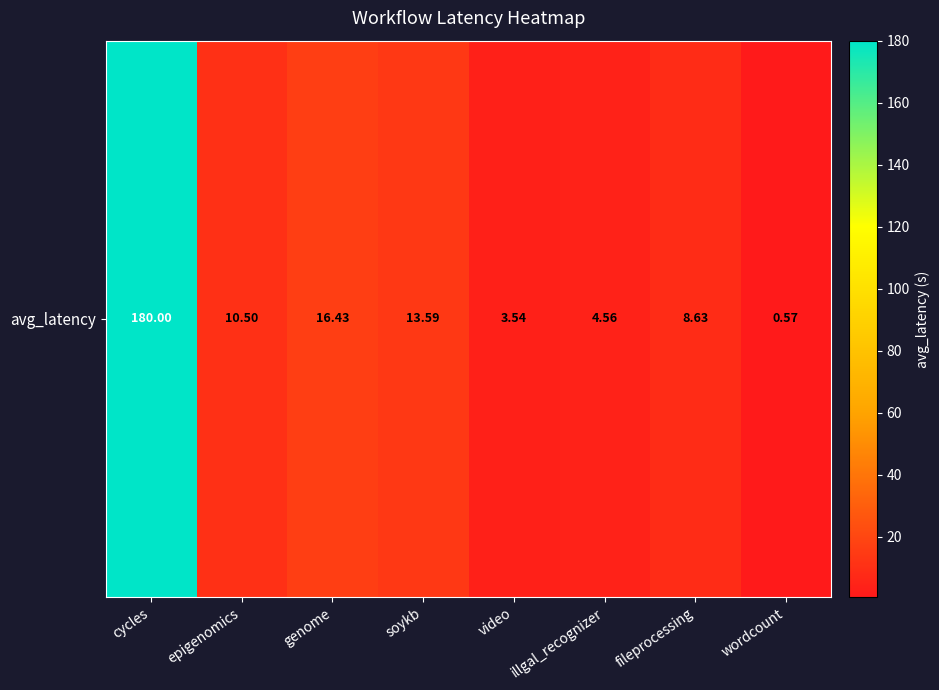

Reading left to right, list all the values displayed in this chart.

180.0	10.5	16.4	13.6	3.5	4.6	8.6	0.6